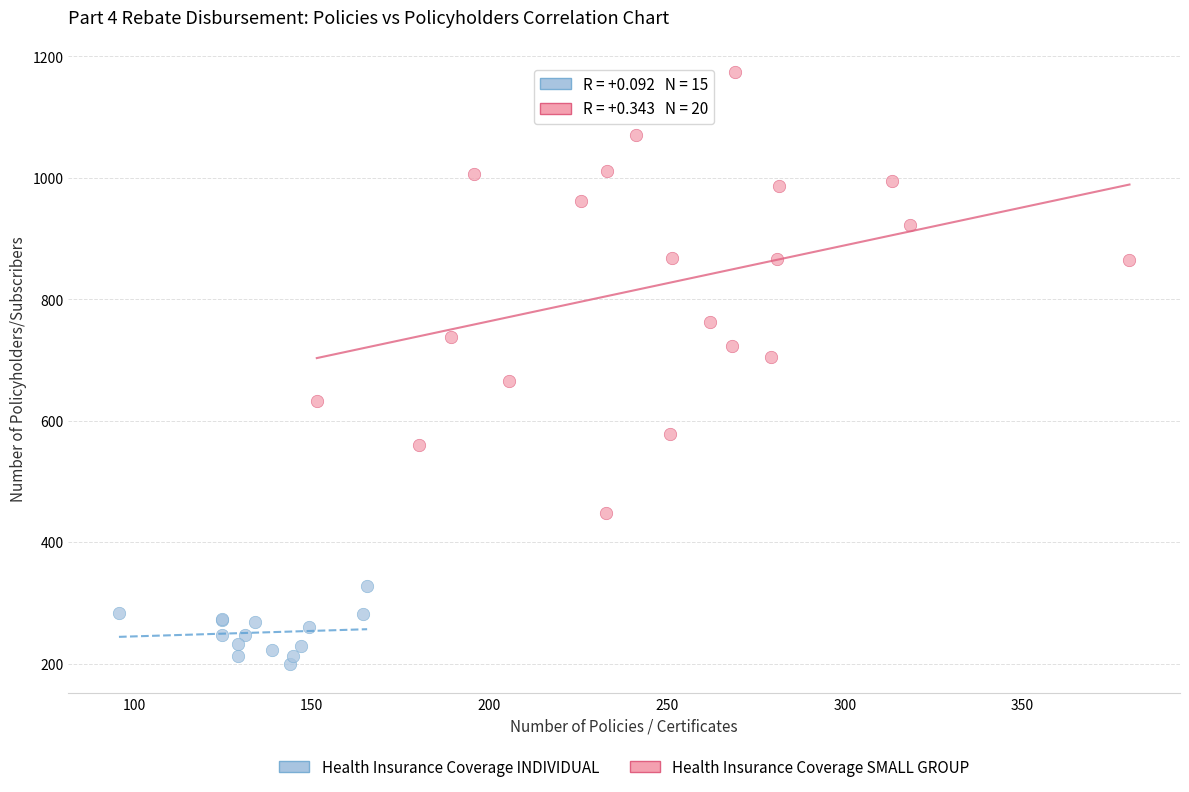

Which series has the widest spread of Y values?

Health Insurance Coverage SMALL GROUP